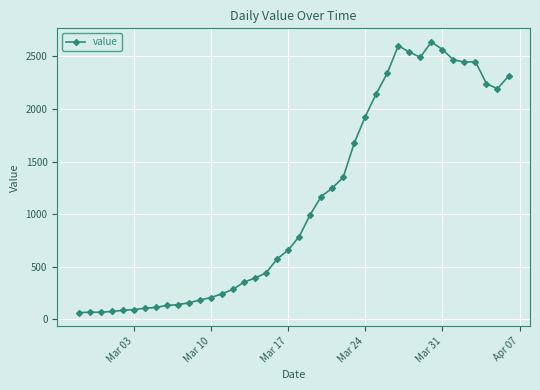

What is the minimum value shown in the chart?

62